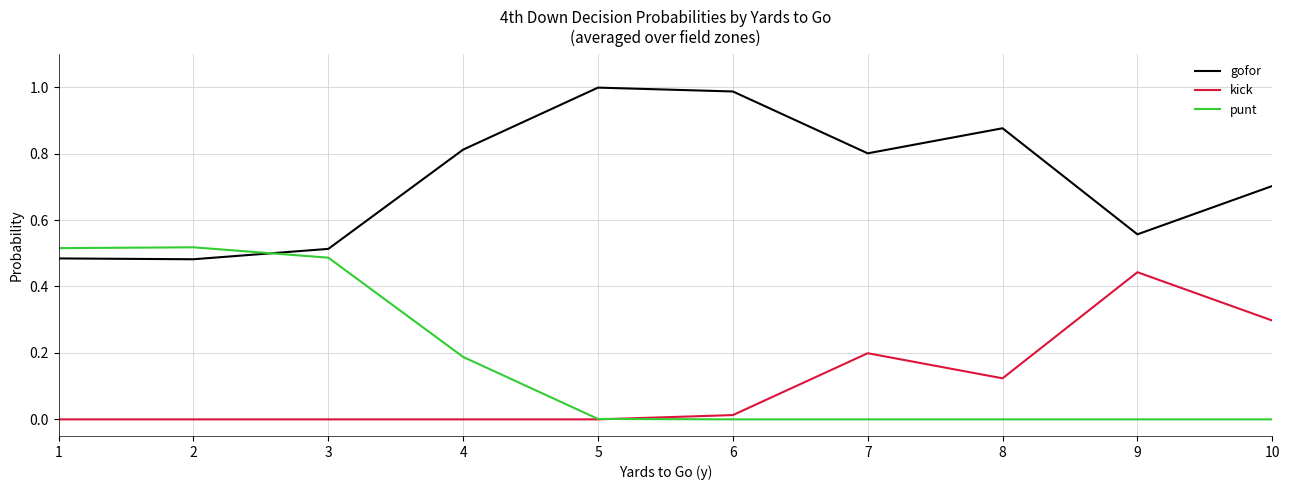

What is the difference between the highest and lowest values at 10?

0.7